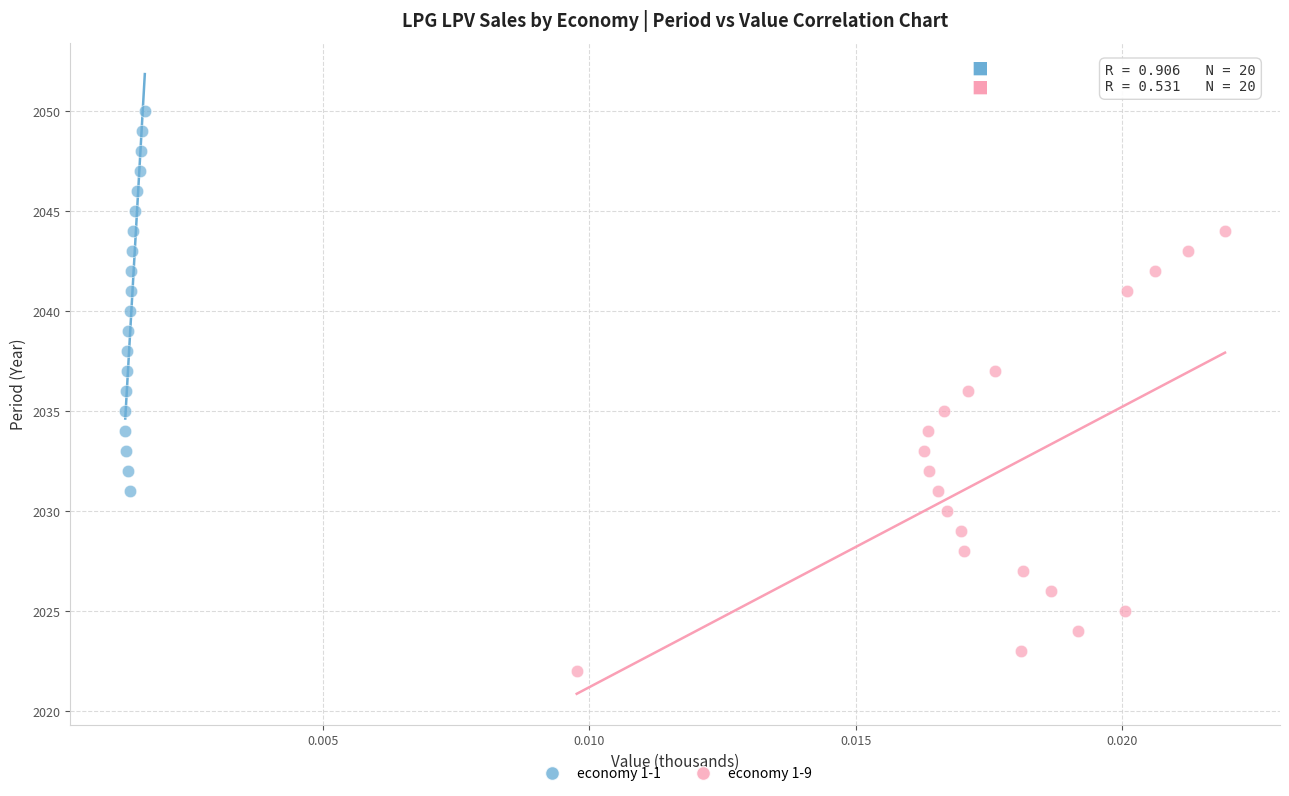

What are all the series names shown in the legend?

economy 1-1, economy 1-9